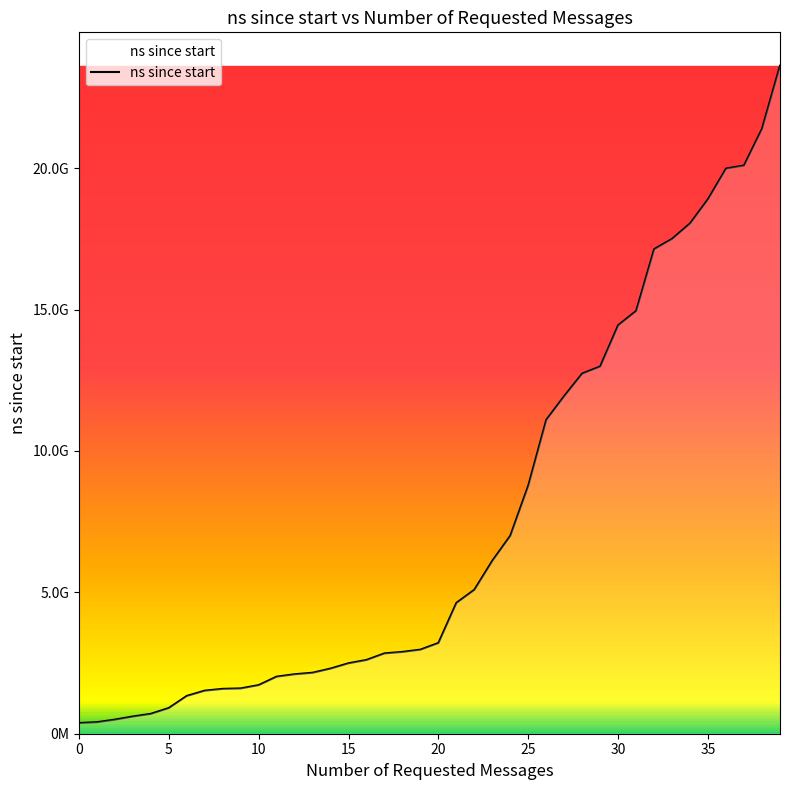

Does the chart have visible grid lines?

No